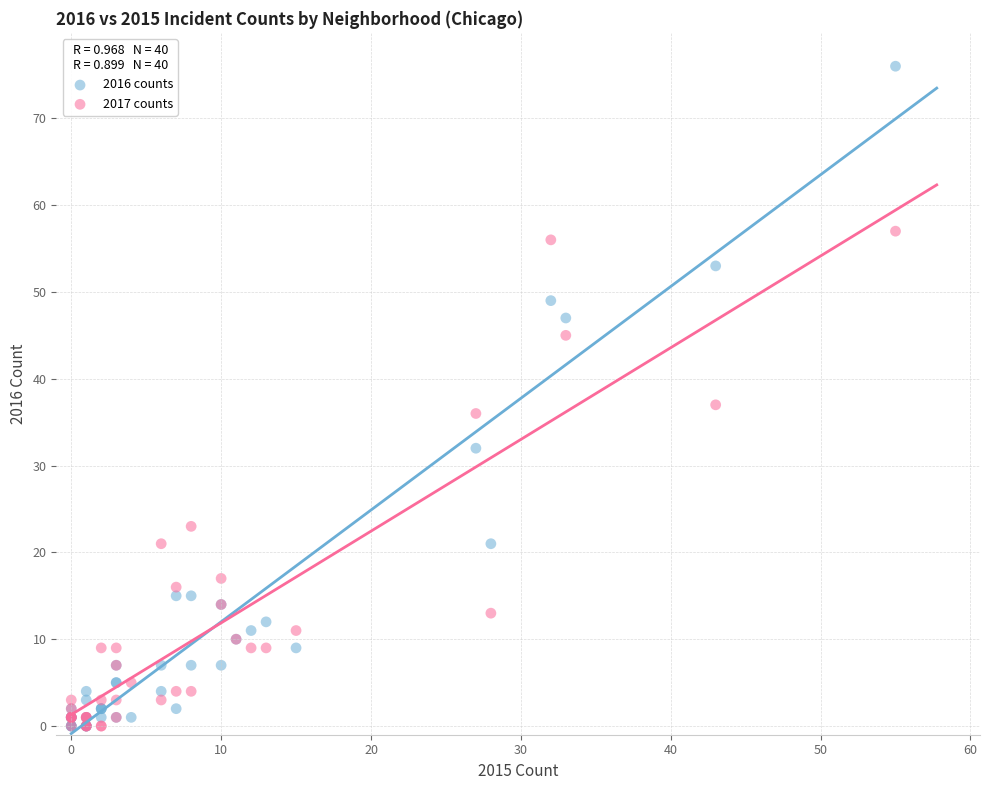

In the 2016 counts series, what Y value is closest to 38?

32